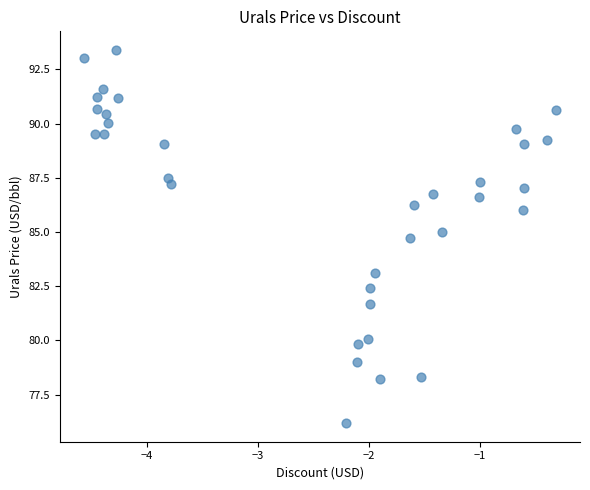

What is the range of Y values (max minus min)?

17.2